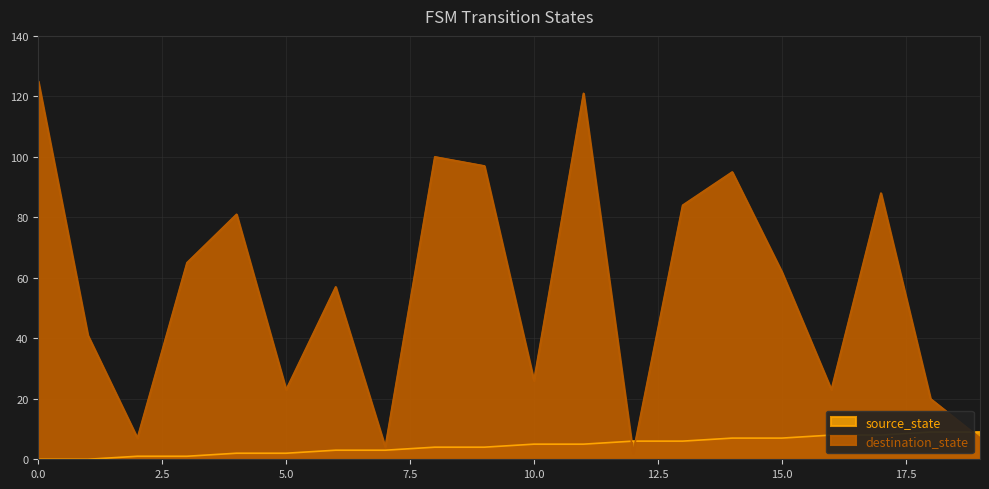

What is the total value across all series at 7?

7